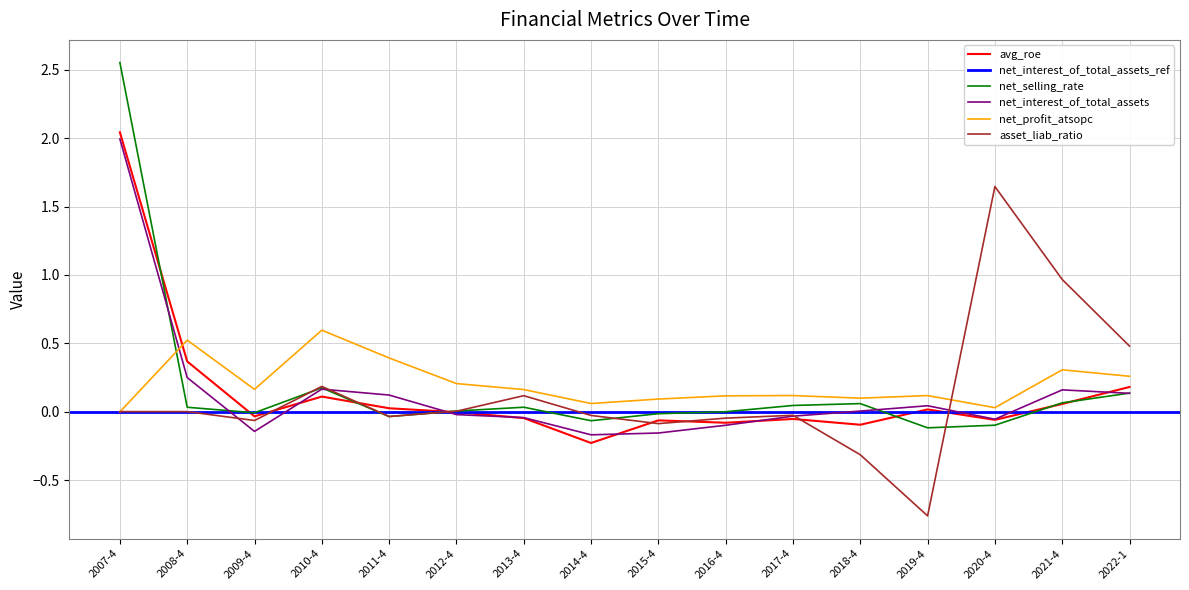

Where is net_selling_rate nearest to the value 1?

2010-4